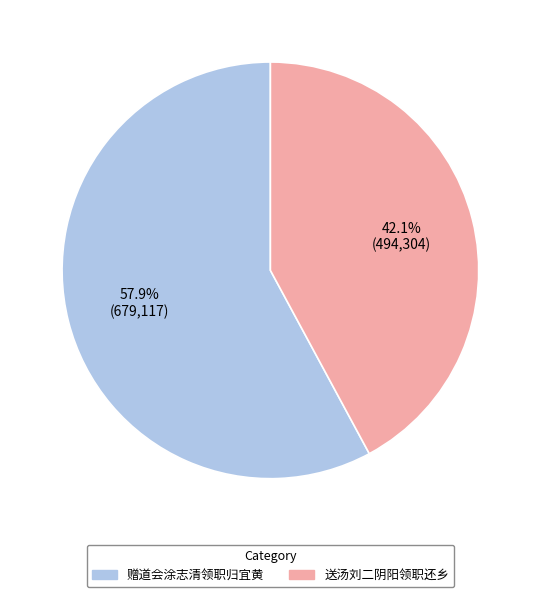

What percentage is NOT represented by 送汤刘二阴阳领职还乡?

57.9%